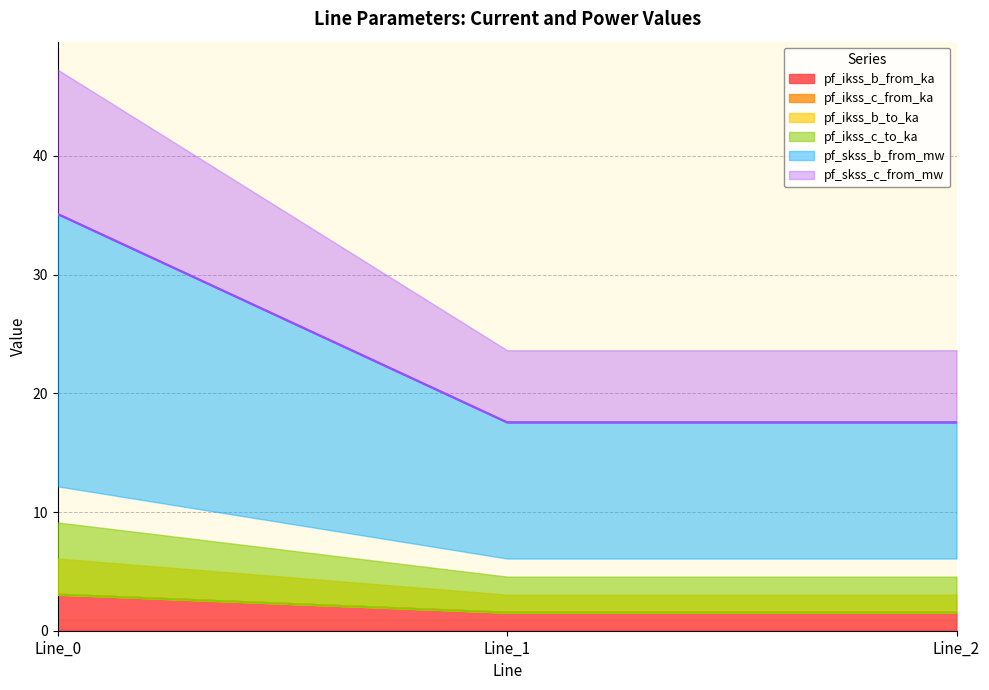

True or false: pf_ikss_c_to_ka has a value of 5.2 at Line_0.

False